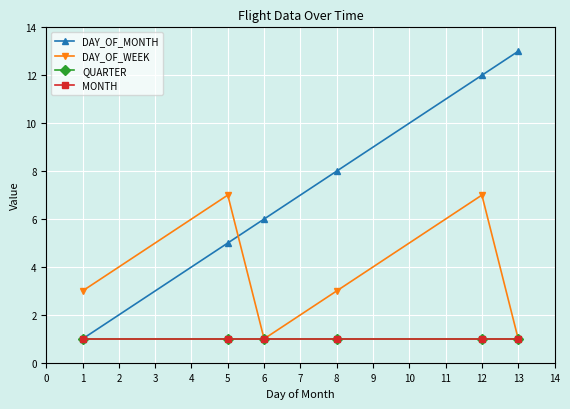

True or false: MONTH and DAY_OF_WEEK intersect in this chart.

False